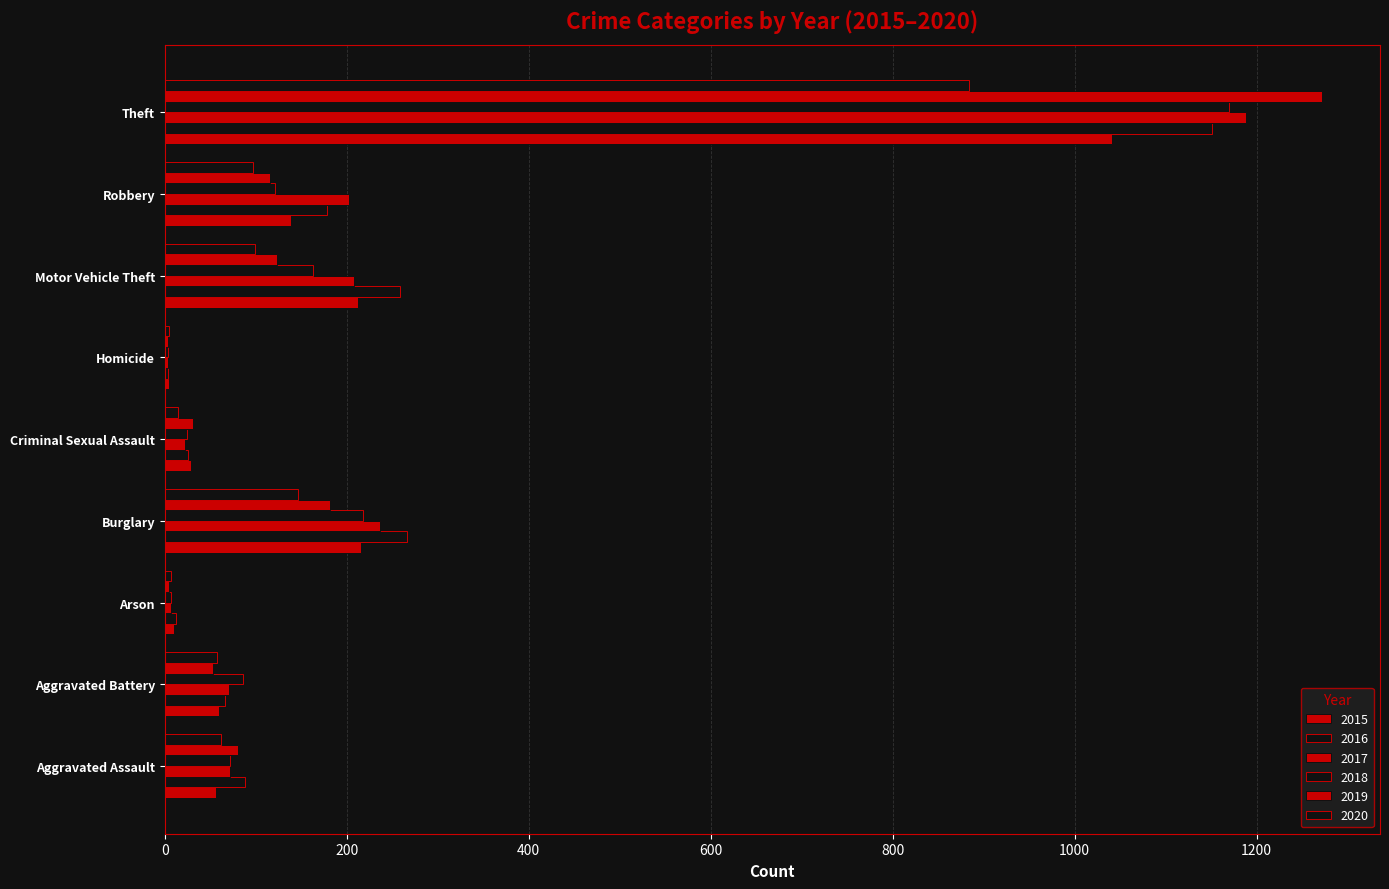

Between Burglary and Aggravated Battery, which is larger?

Burglary